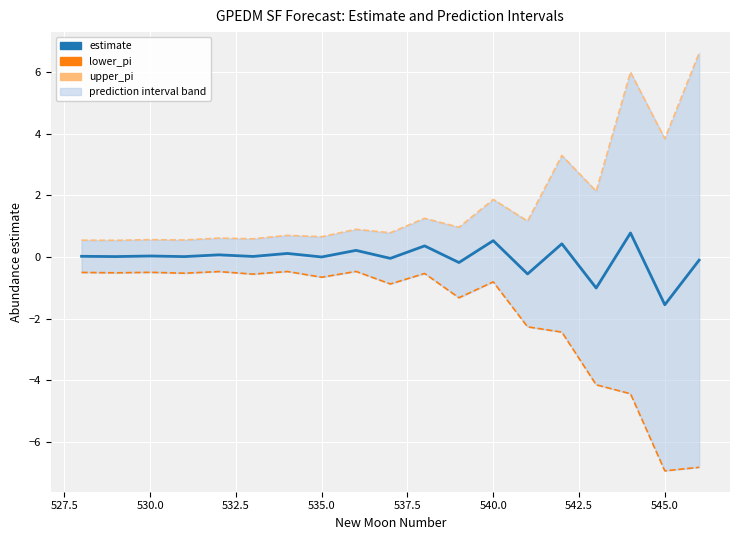

True or false: lower_pi and estimate cross at least once.

False